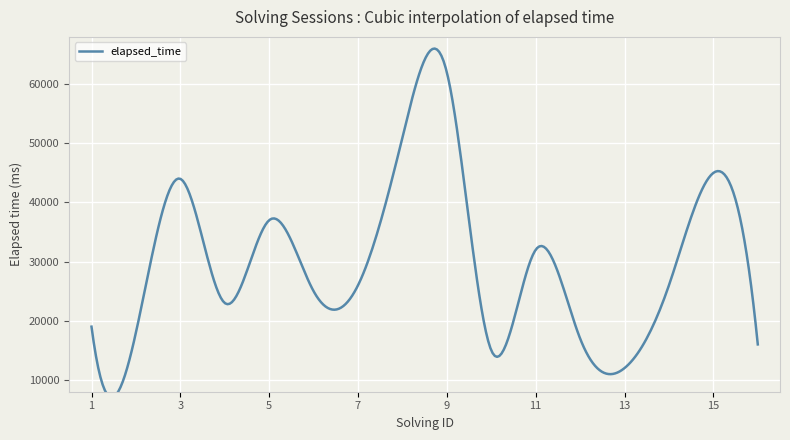

The value at 4 is 14357. True or false?

False